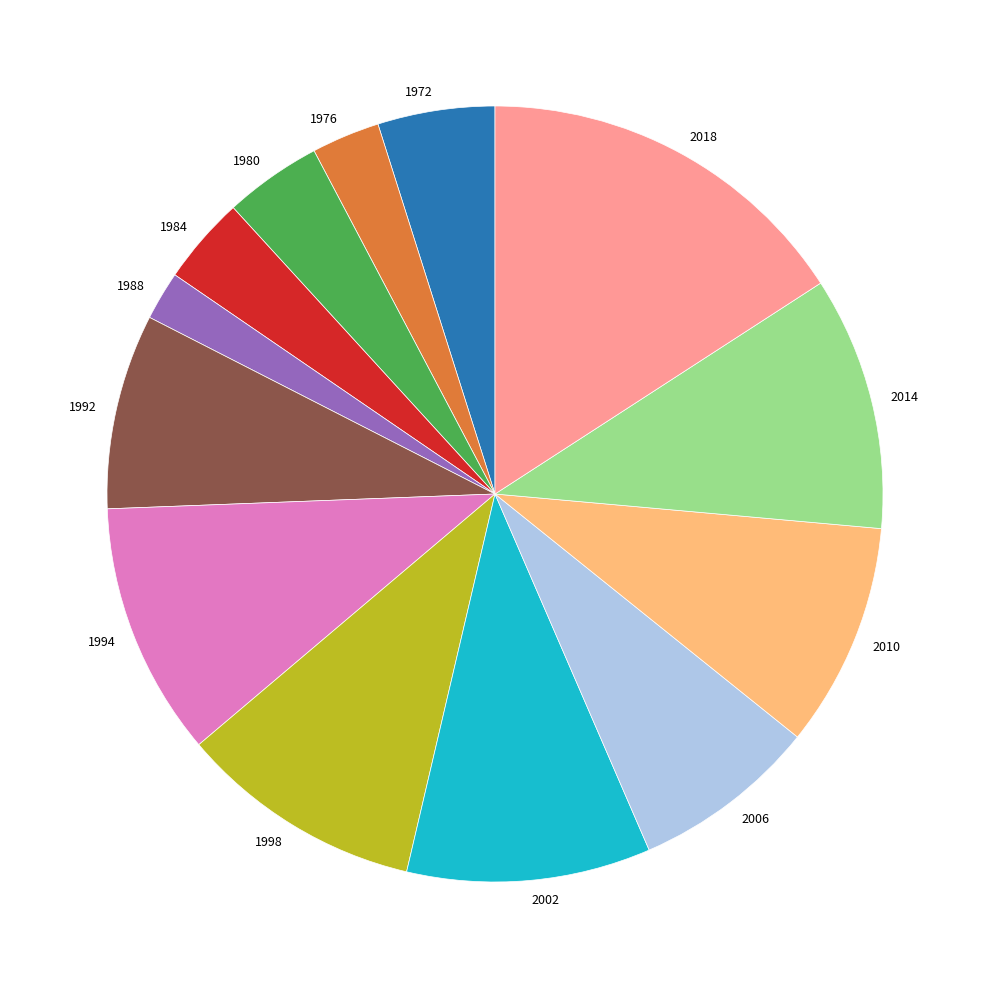

Count the number of slices in the pie.

13